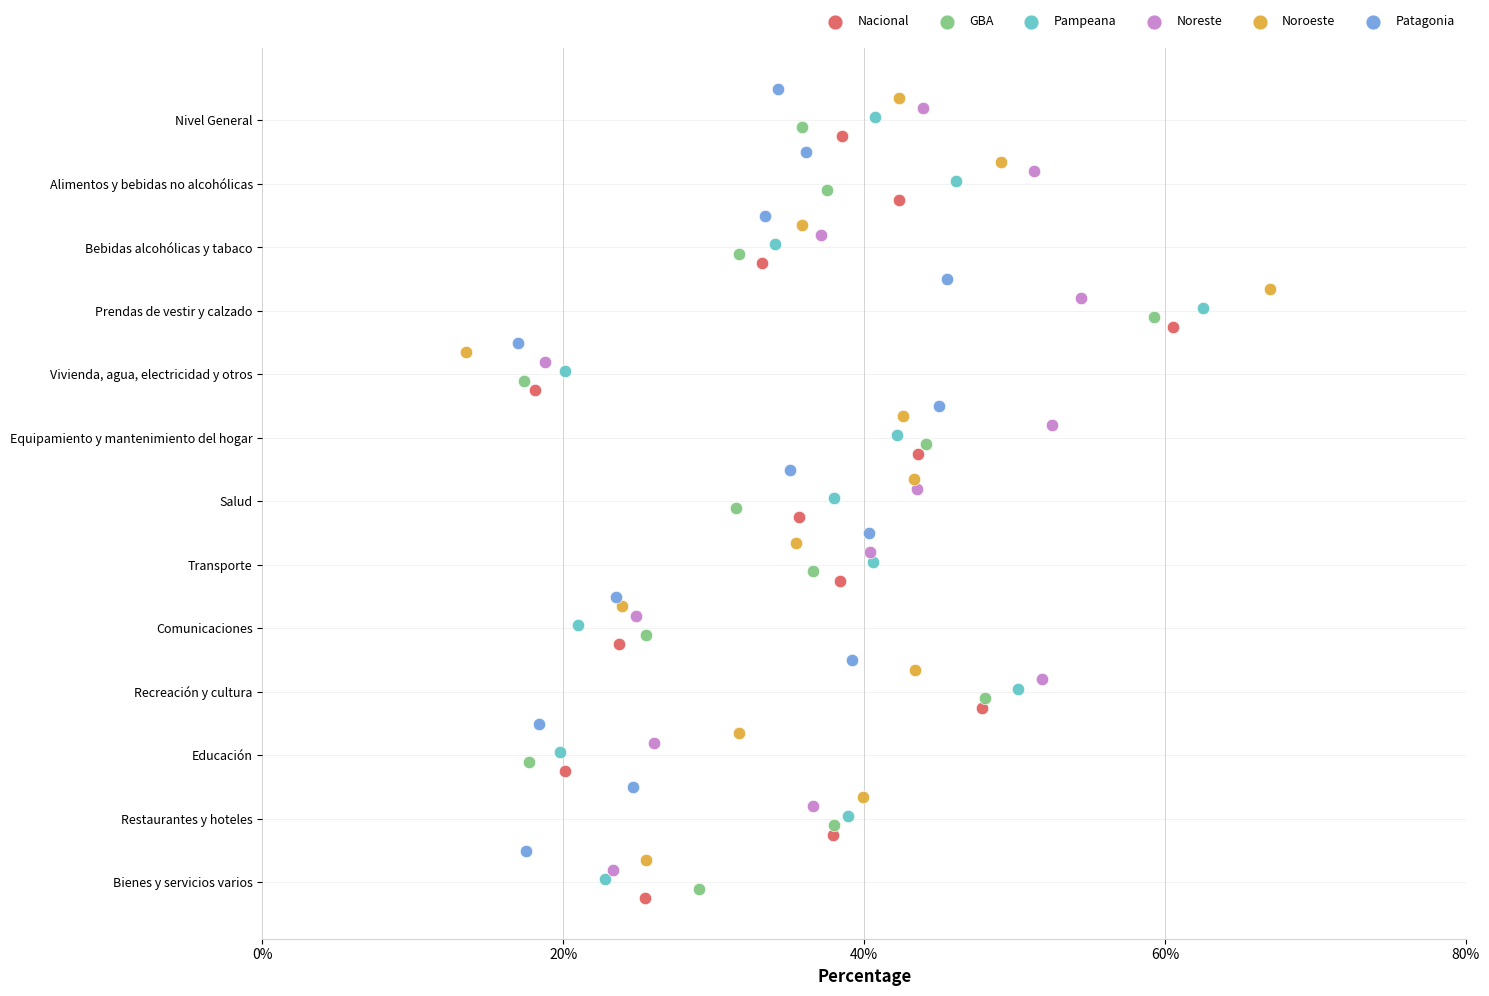

Which series reaches the minimum Y coordinate?

Patagonia